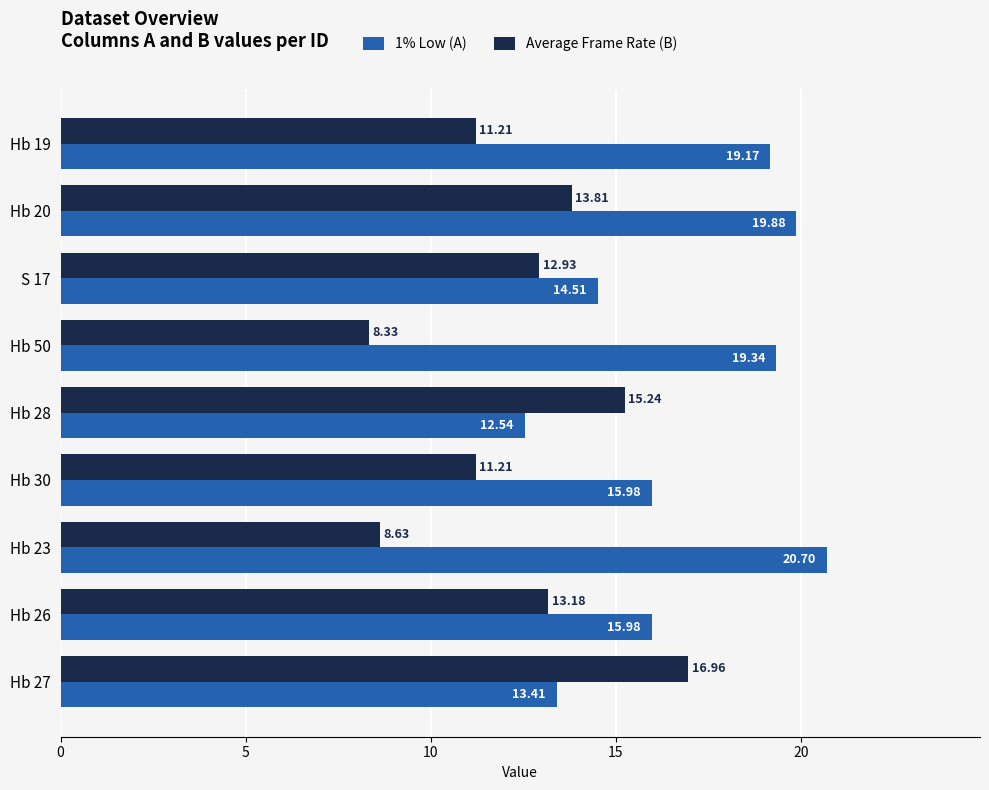

At which category is the sum across all series the highest?

Hb 20